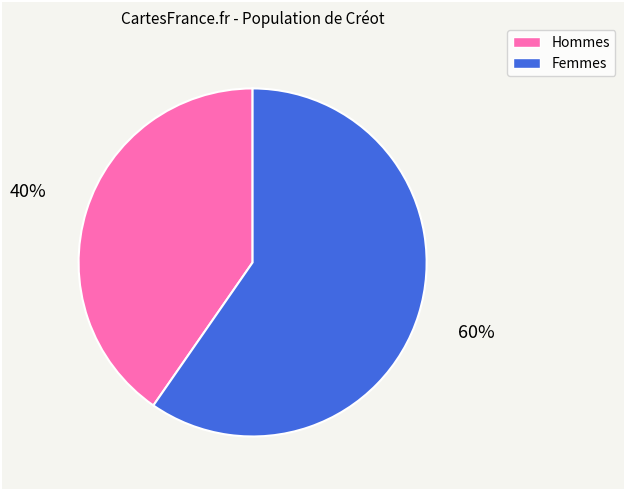

How many slices are in this pie chart?

2